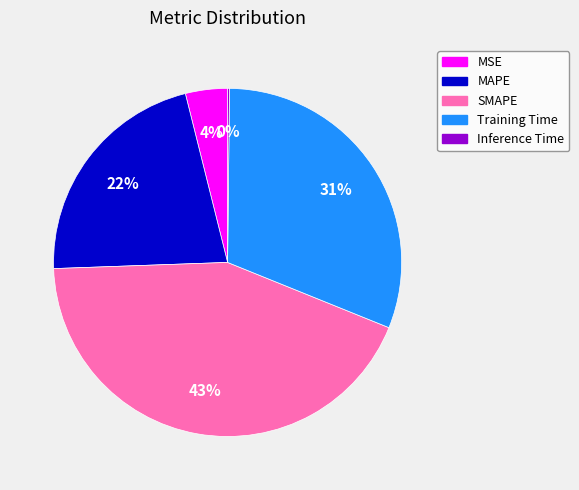

Which category has the biggest portion of the pie?

SMAPE